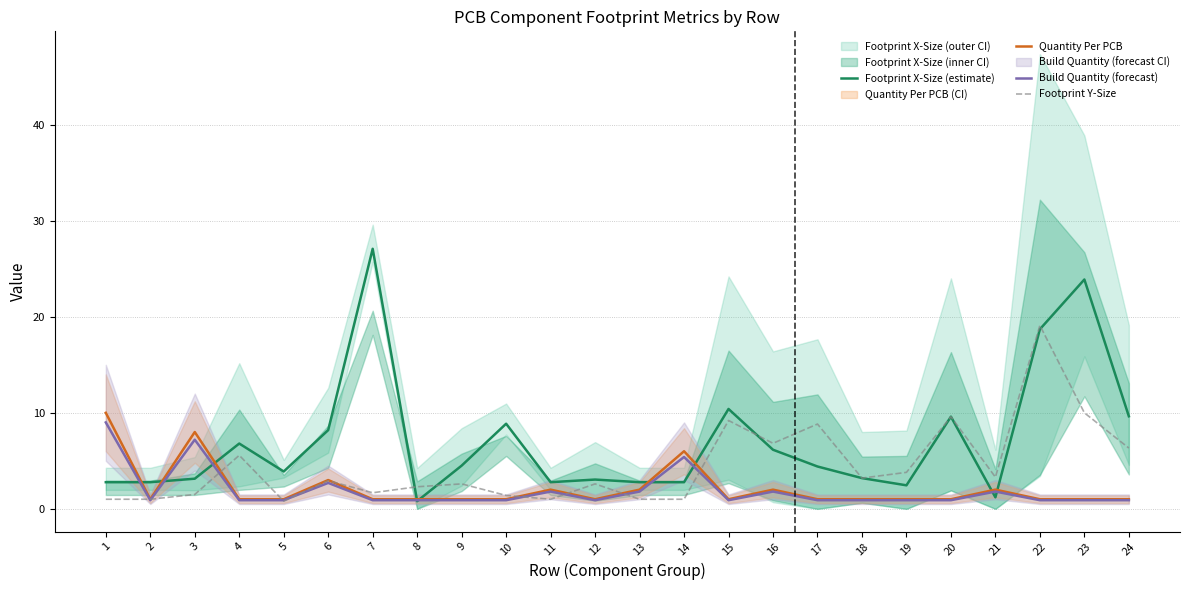

At which label does Footprint Y-Size reach its minimum?

5